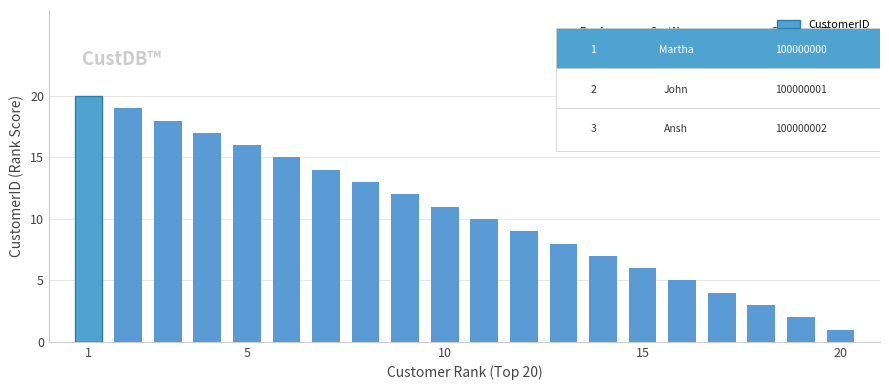

What is the difference between the maximum and second lowest values?

18